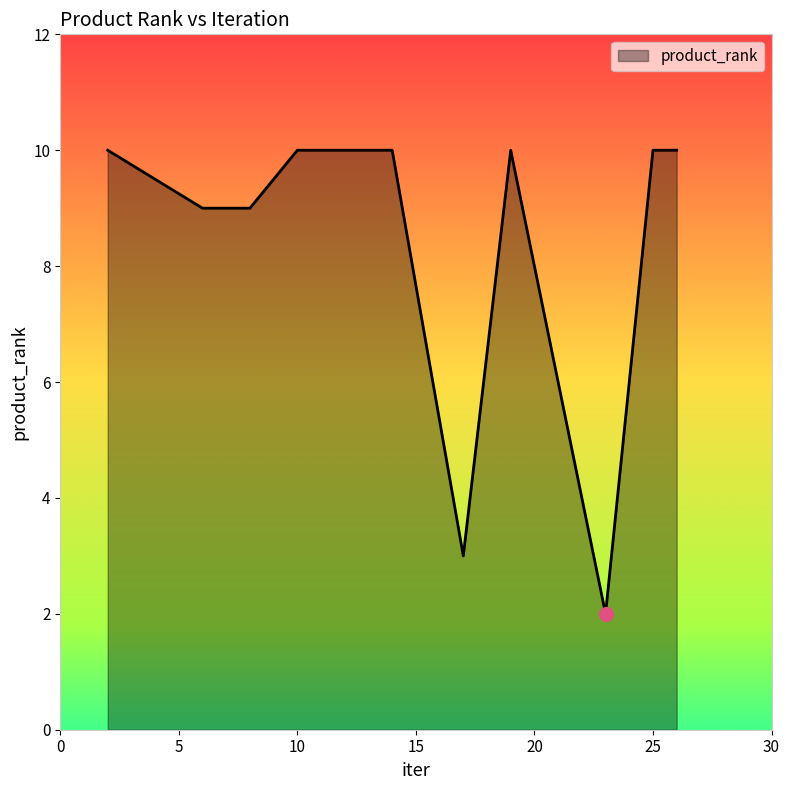

Reading left to right, extract all data points from this chart.

10	9	9	10	10	3	10	6	2	10	10